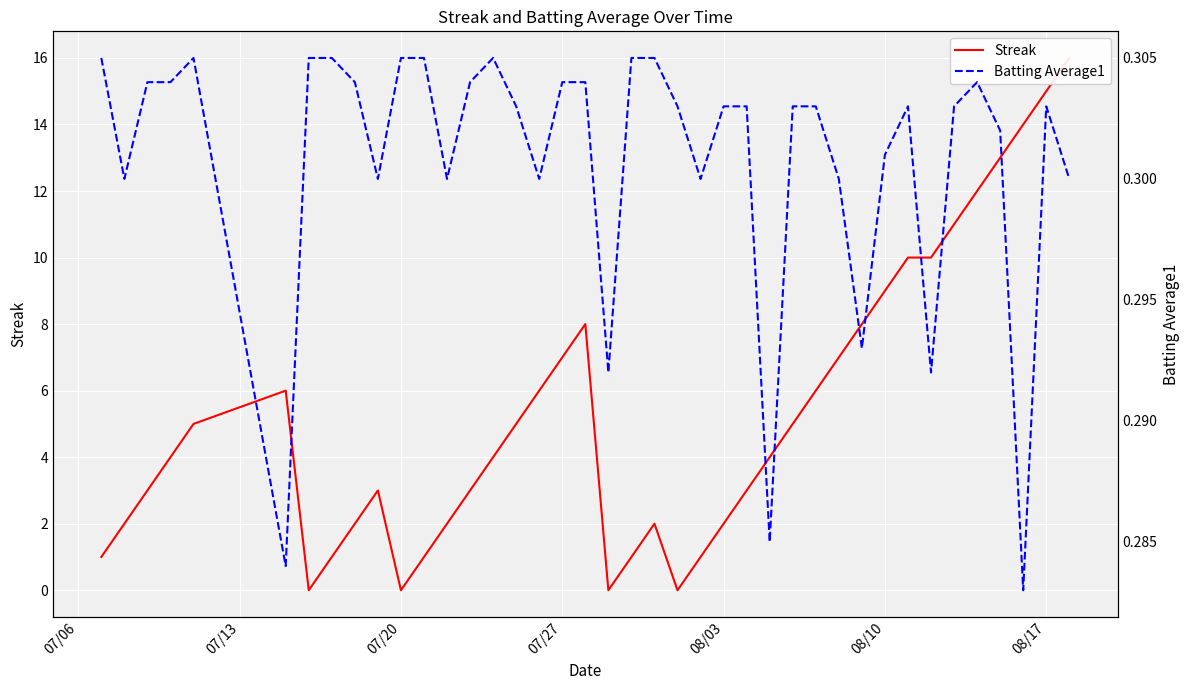

Reading left to right, list all the values displayed in this chart.

Streak: 1.0	2.0	3.0	4.0	5.0	6.0	0.0	1.0	2.0	3.0	0.0	1.0	2.0	3.0	4.0	5.0	6.0	7.0	8.0	0.0	1.0	2.0	0.0	1.0	2.0	3.0	4.0	5.0	6.0	7.0	8.0	9.0	10.0	10.0	11.0	12.0	13.0	14.0	15.0	16.0
Batting Average1: 0.3	0.3	0.3	0.3	0.3	0.3	0.3	0.3	0.3	0.3	0.3	0.3	0.3	0.3	0.3	0.3	0.3	0.3	0.3	0.3	0.3	0.3	0.3	0.3	0.3	0.3	0.3	0.3	0.3	0.3	0.3	0.3	0.3	0.3	0.3	0.3	0.3	0.3	0.3	0.3